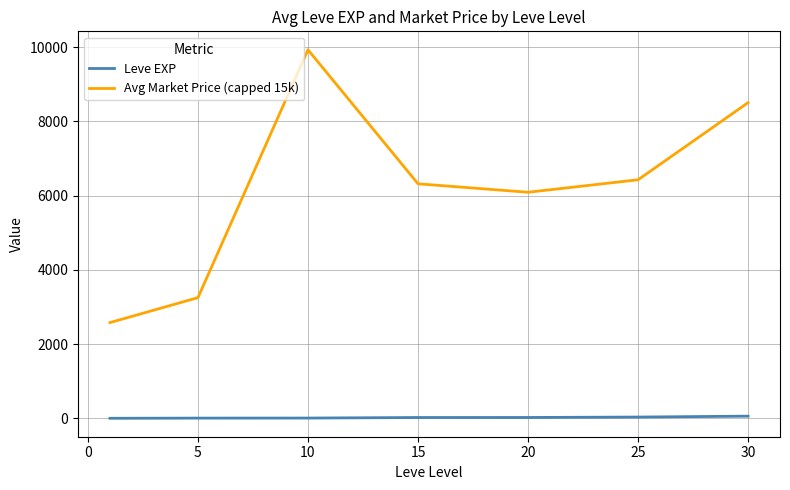

Does the chart have visible grid lines?

Yes